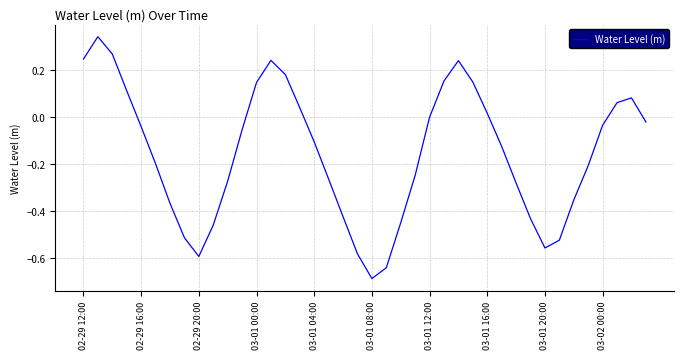

What is the difference between the maximum and minimum values?

1.0